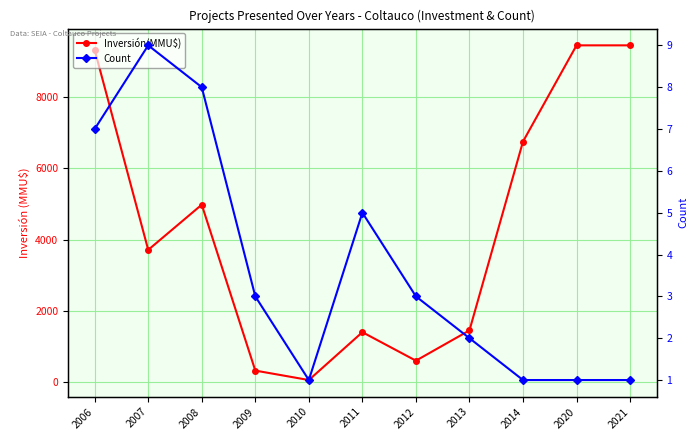

Count the number of categories in the chart.

11